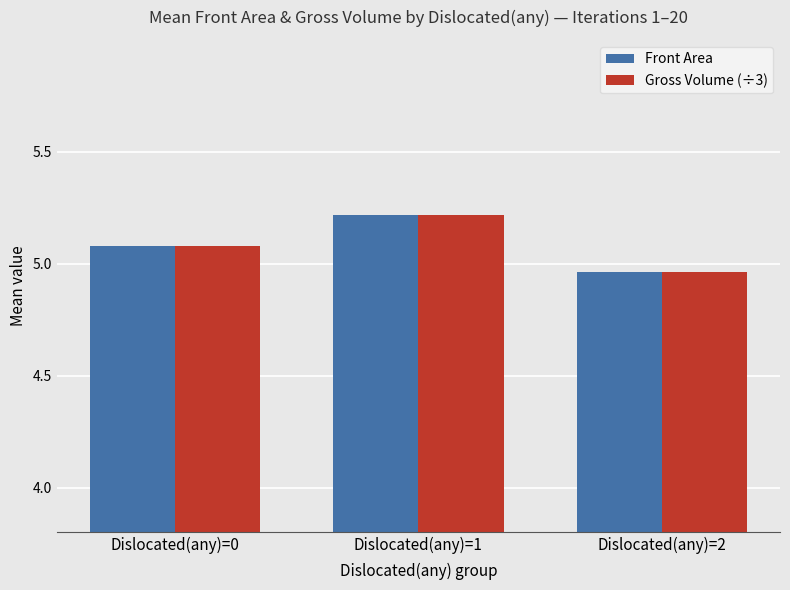

What is the sum of the Front Area values at Dislocated(any)=0 and Dislocated(any)=2?

10.0